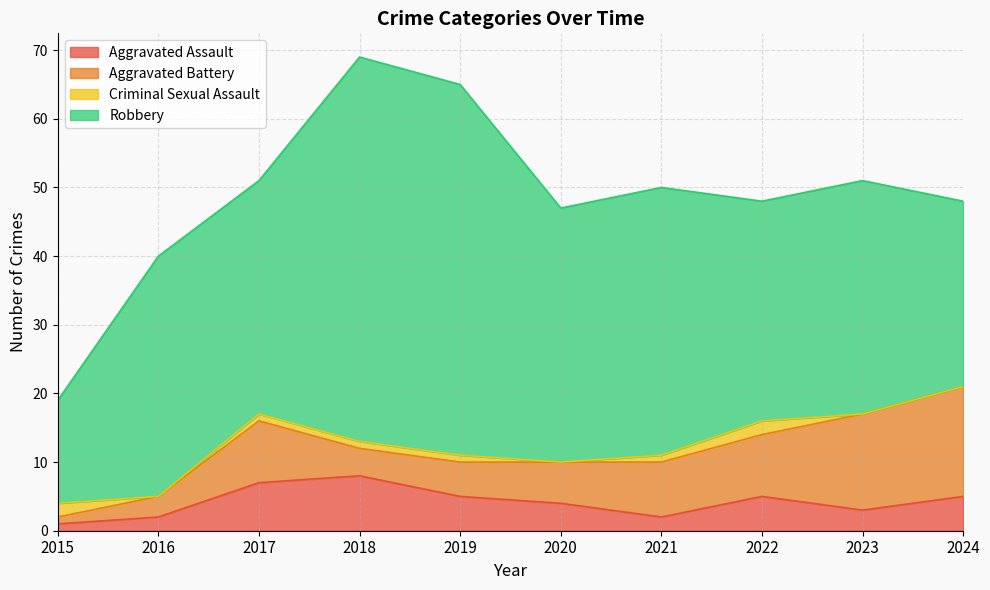

What is the maximum value shown in the chart?

56